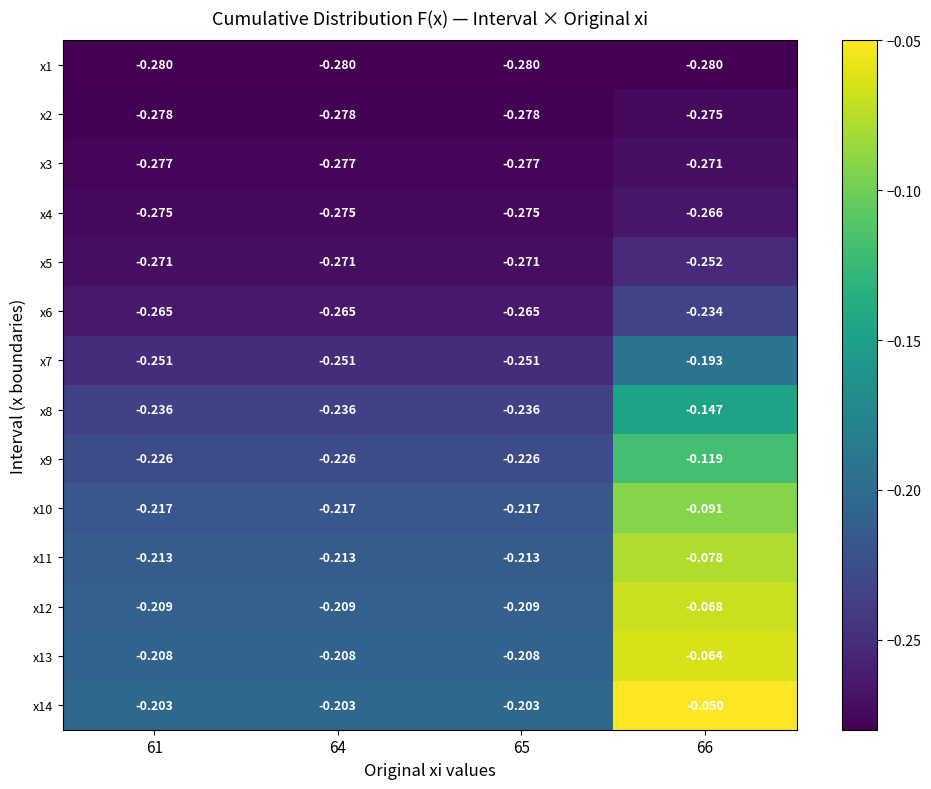

Reading left to right, list all the values displayed in this chart.

x1: 61=-0.3	64=-0.3	65=-0.3	66=-0.3
x2: 61=-0.3	64=-0.3	65=-0.3	66=-0.3
x3: 61=-0.3	64=-0.3	65=-0.3	66=-0.3
x4: 61=-0.3	64=-0.3	65=-0.3	66=-0.3
x5: 61=-0.3	64=-0.3	65=-0.3	66=-0.3
x6: 61=-0.3	64=-0.3	65=-0.3	66=-0.2
x7: 61=-0.3	64=-0.3	65=-0.3	66=-0.2
x8: 61=-0.2	64=-0.2	65=-0.2	66=-0.1
x9: 61=-0.2	64=-0.2	65=-0.2	66=-0.1
x10: 61=-0.2	64=-0.2	65=-0.2	66=-0.1
x11: 61=-0.2	64=-0.2	65=-0.2	66=-0.1
x12: 61=-0.2	64=-0.2	65=-0.2	66=-0.1
x13: 61=-0.2	64=-0.2	65=-0.2	66=-0.1
x14: 61=-0.2	64=-0.2	65=-0.2	66=-0.1